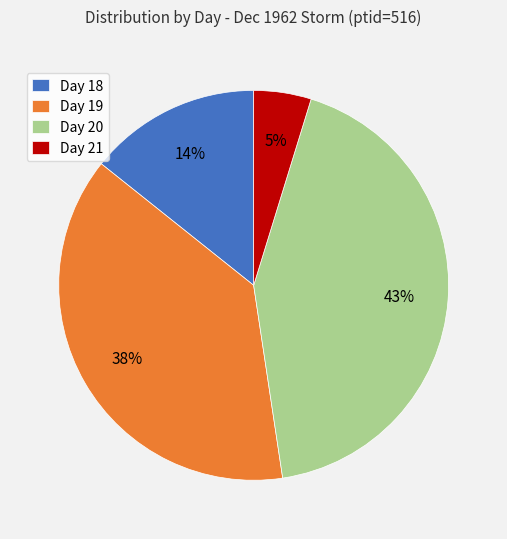

What is the largest slice in the pie chart?

Day 20